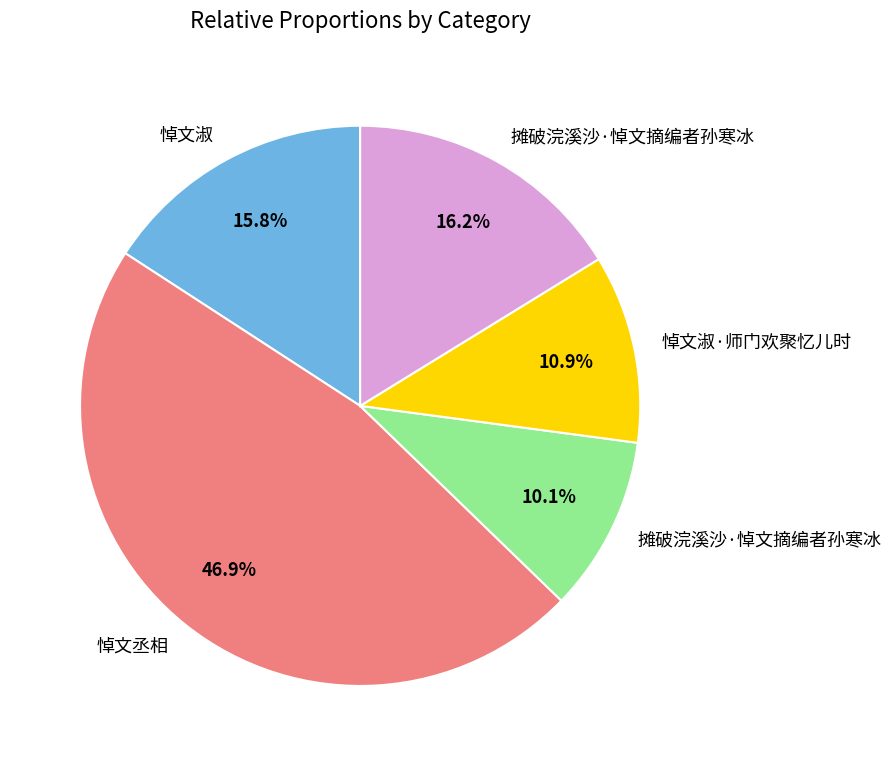

Does any single category account for the majority?

No